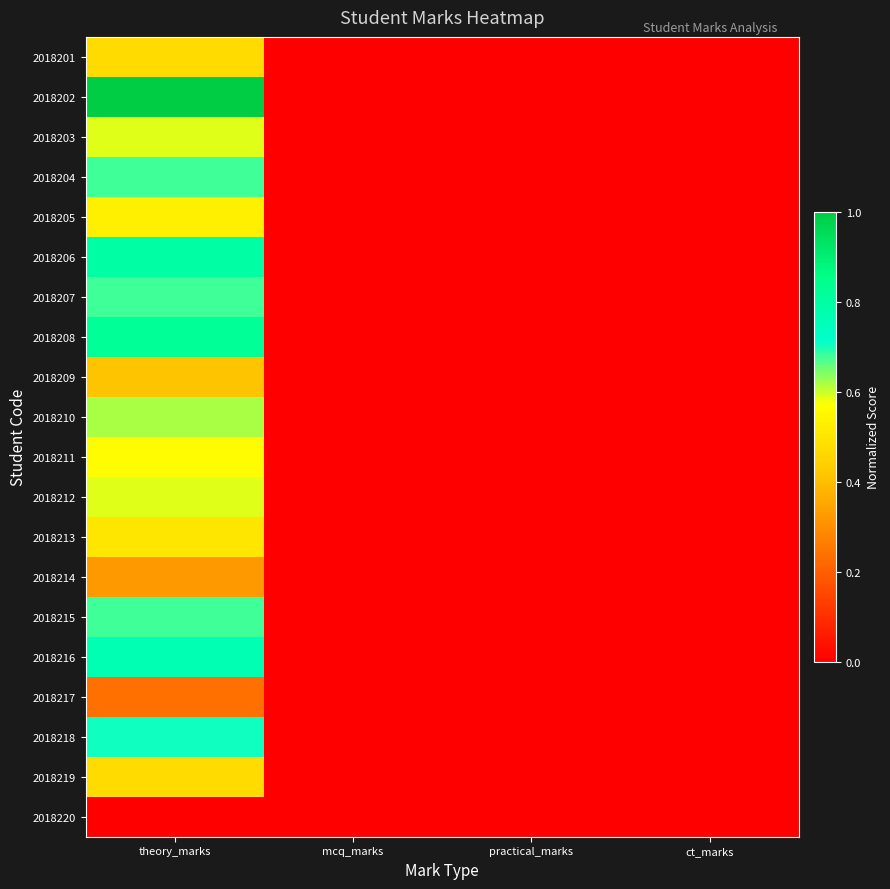

At which category does the chart reach its minimum across all series?

mcq_marks